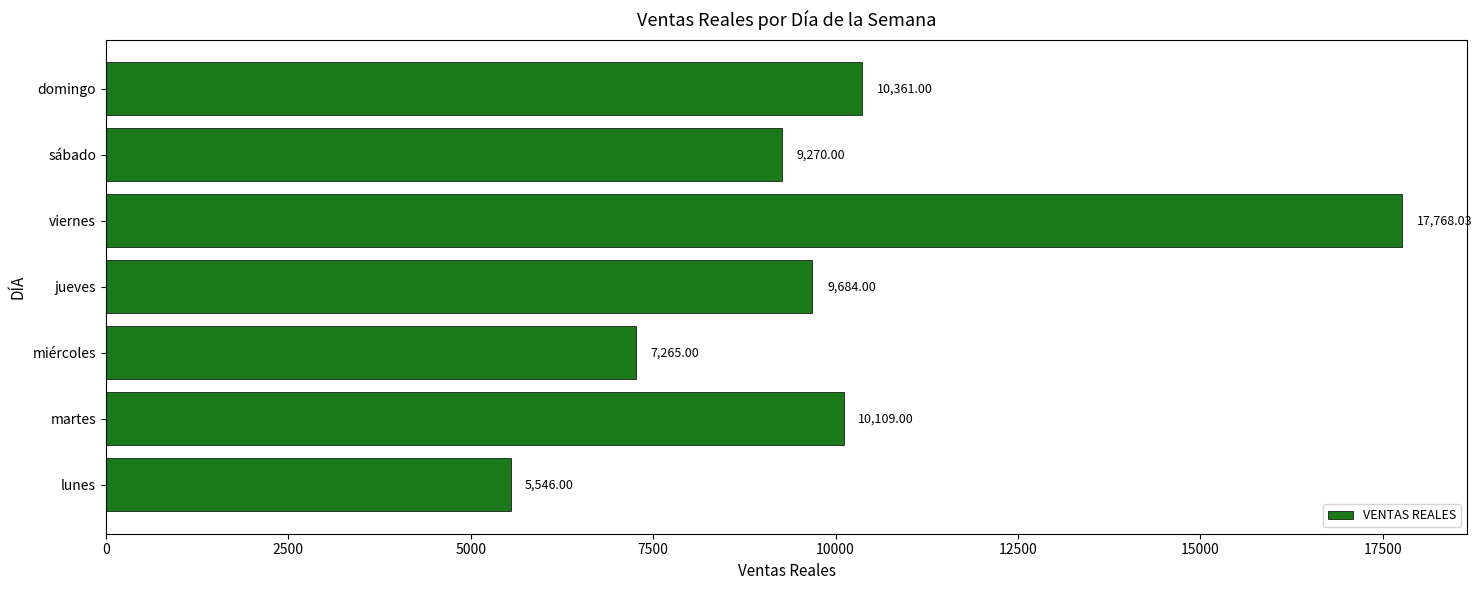

List the labels in order of value, largest first.

viernes, domingo, martes, jueves, sábado, miércoles, lunes